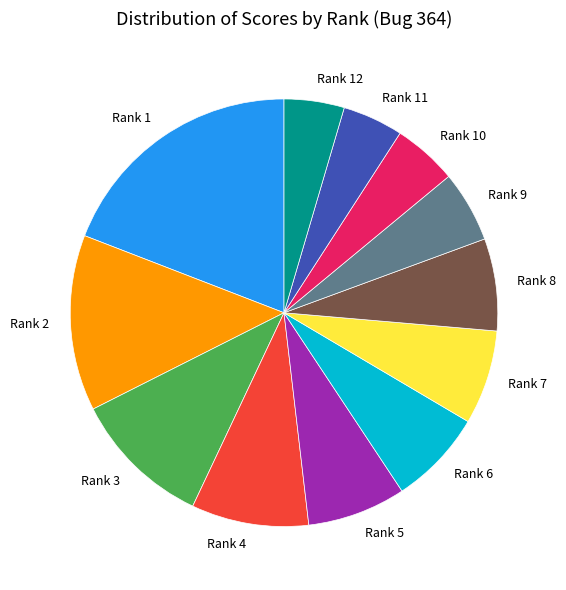

How many slices are in this pie chart?

12